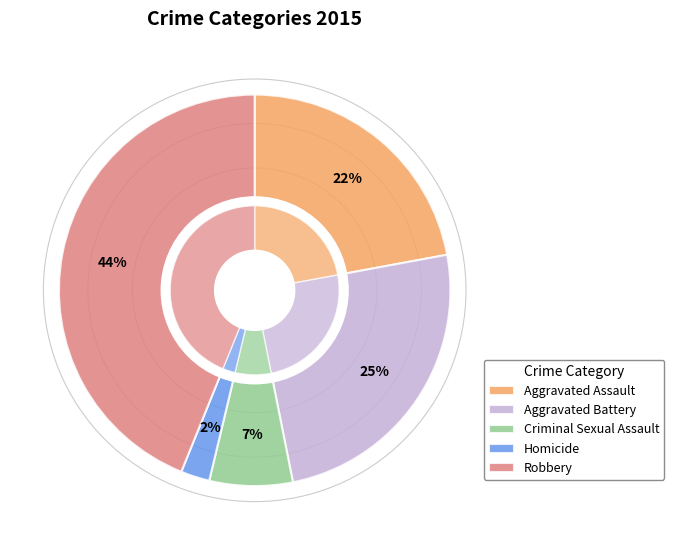

Does any single category account for the majority?

No